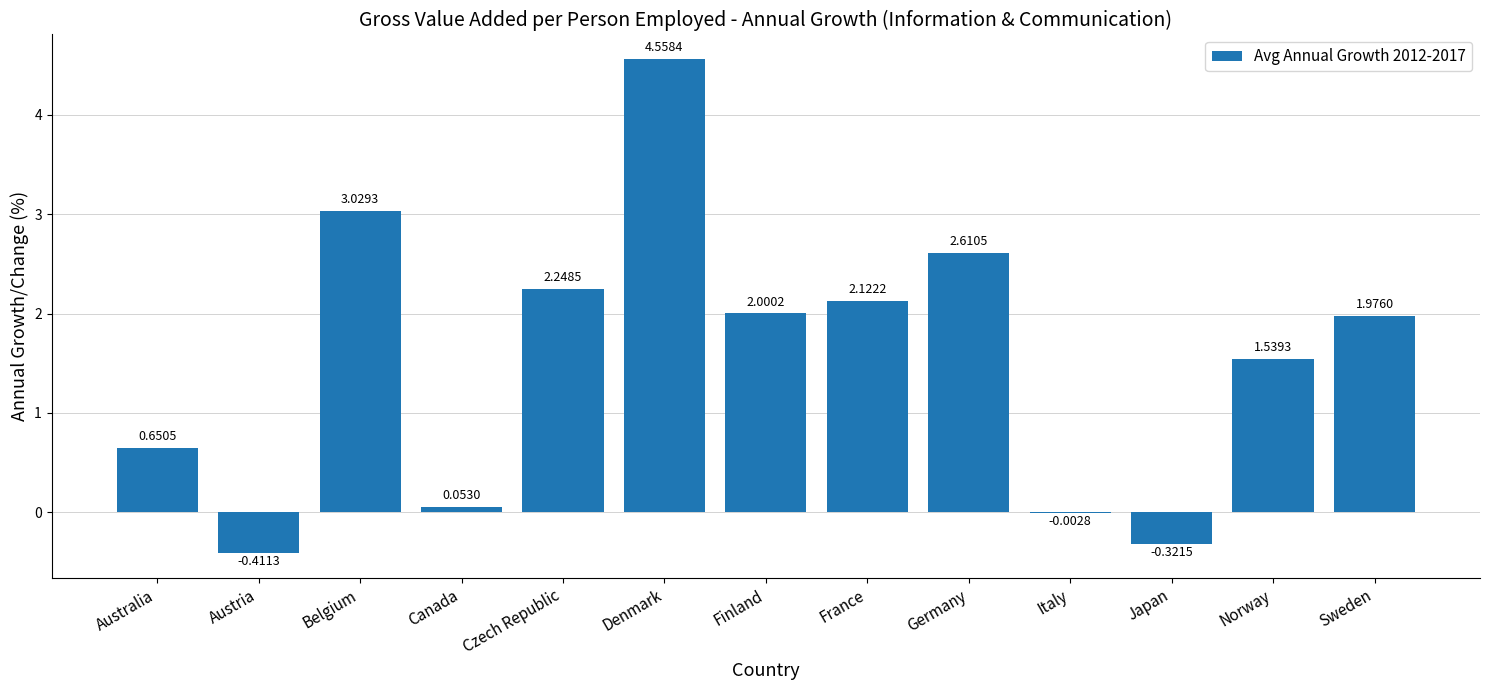

At which label is the value closest to 2?

Finland